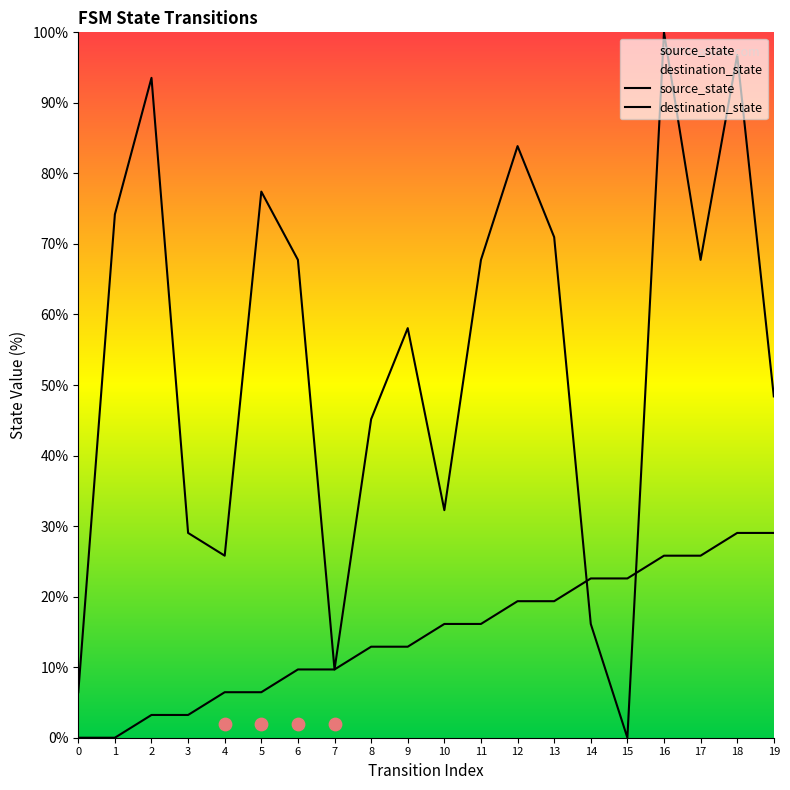

Which series contains the lowest Y value?

source_state